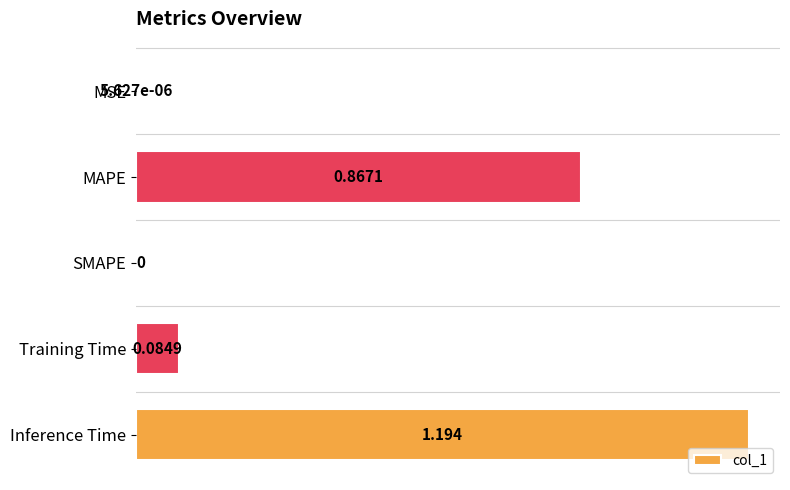

What is the maximum value shown in the chart?

1.2